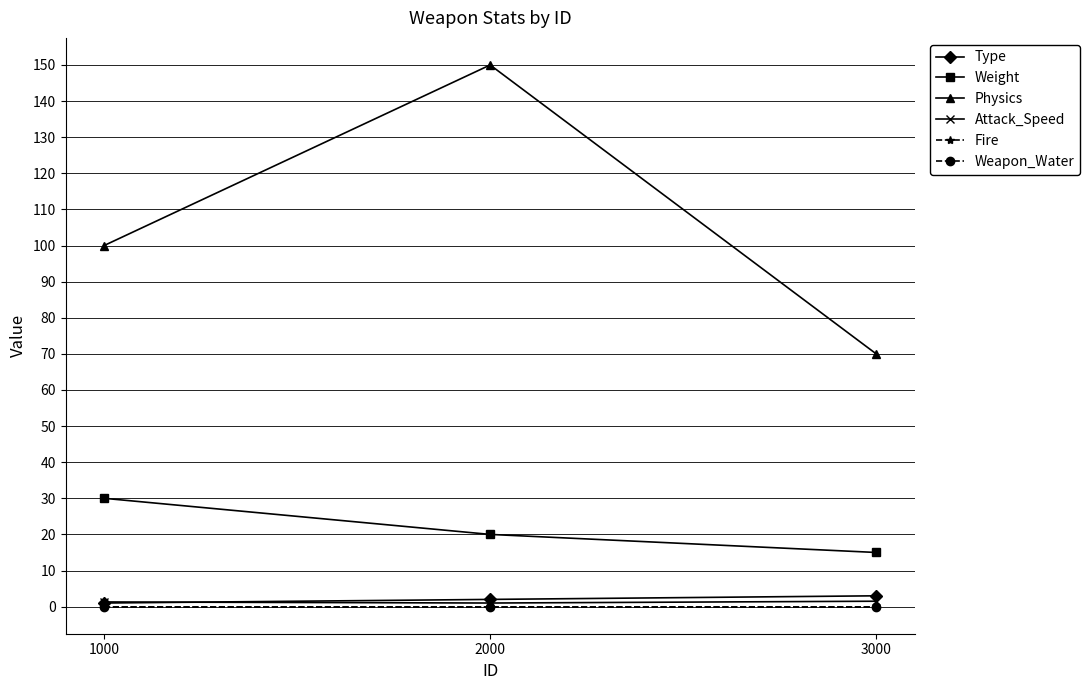

At which category is the sum across all series the highest?

2000